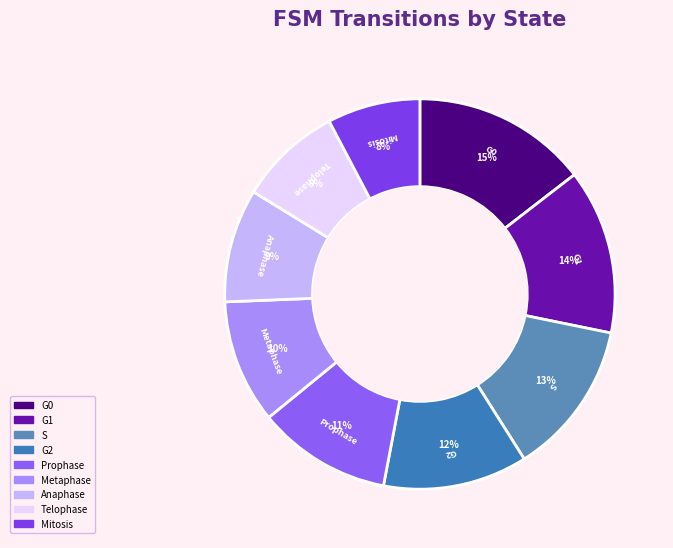

Which category has the biggest portion of the pie?

G0